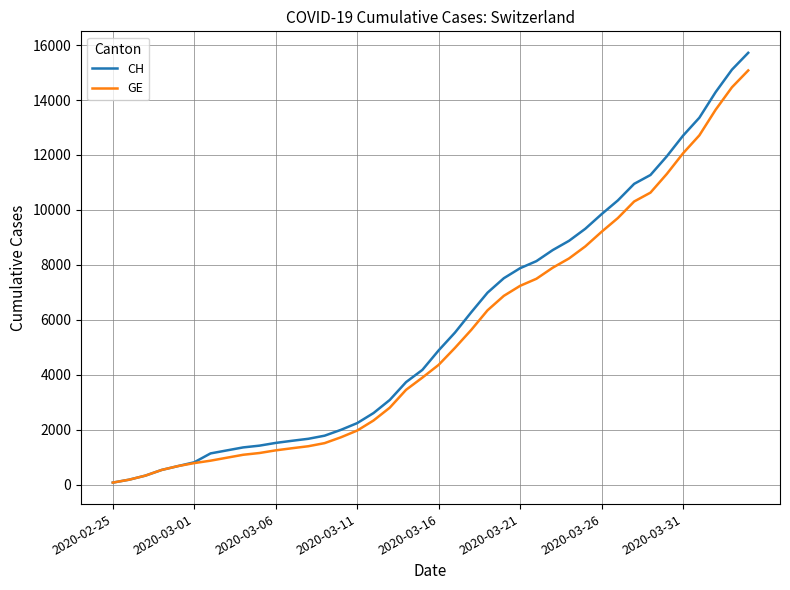

List the series in order of their peak value, highest first.

CH, GE